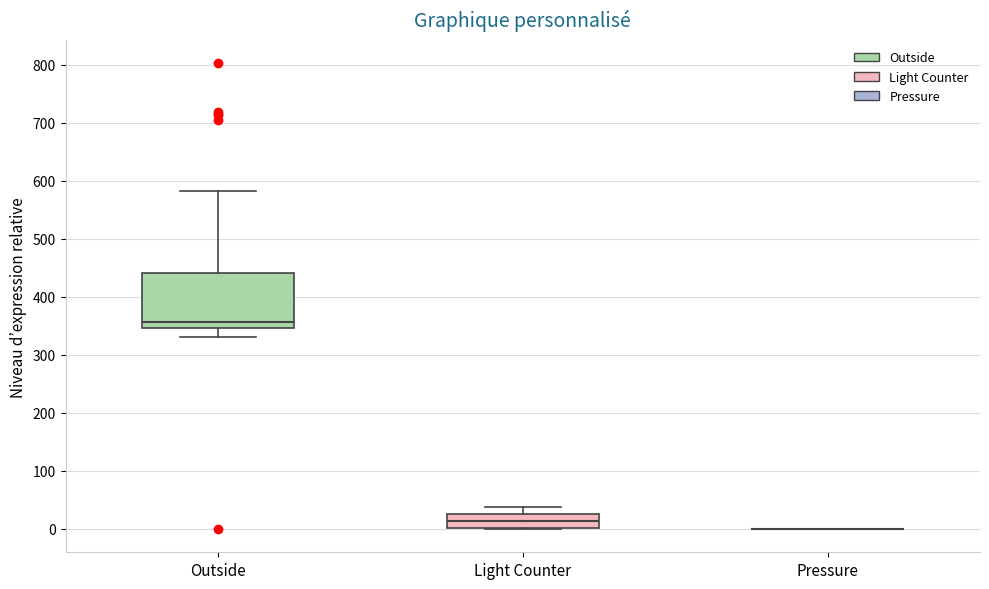

Reading left to right, read every box against the y-axis: the position of its median line, the range the box covers, and the ends of its whiskers. The values are not printed on the chart, so give them approximately, as read against the axis.

Outside: median 360, box 350 to 440, whiskers 330 to 580
Light Counter: median 10, box 0 to 30, whiskers 0 to 40
Pressure: box collapsed to a line at 0, whiskers 0 to 0